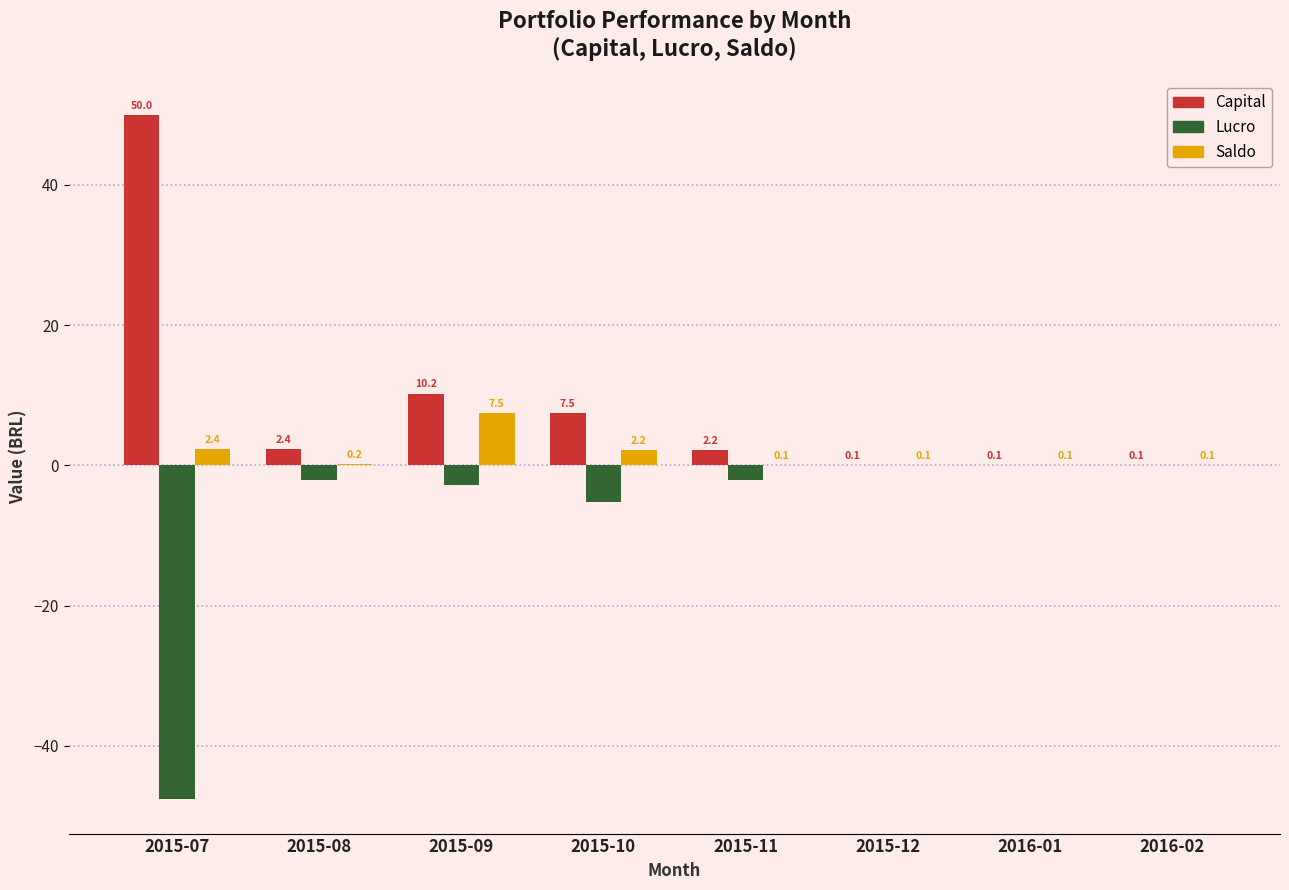

Are the bars horizontal?

No